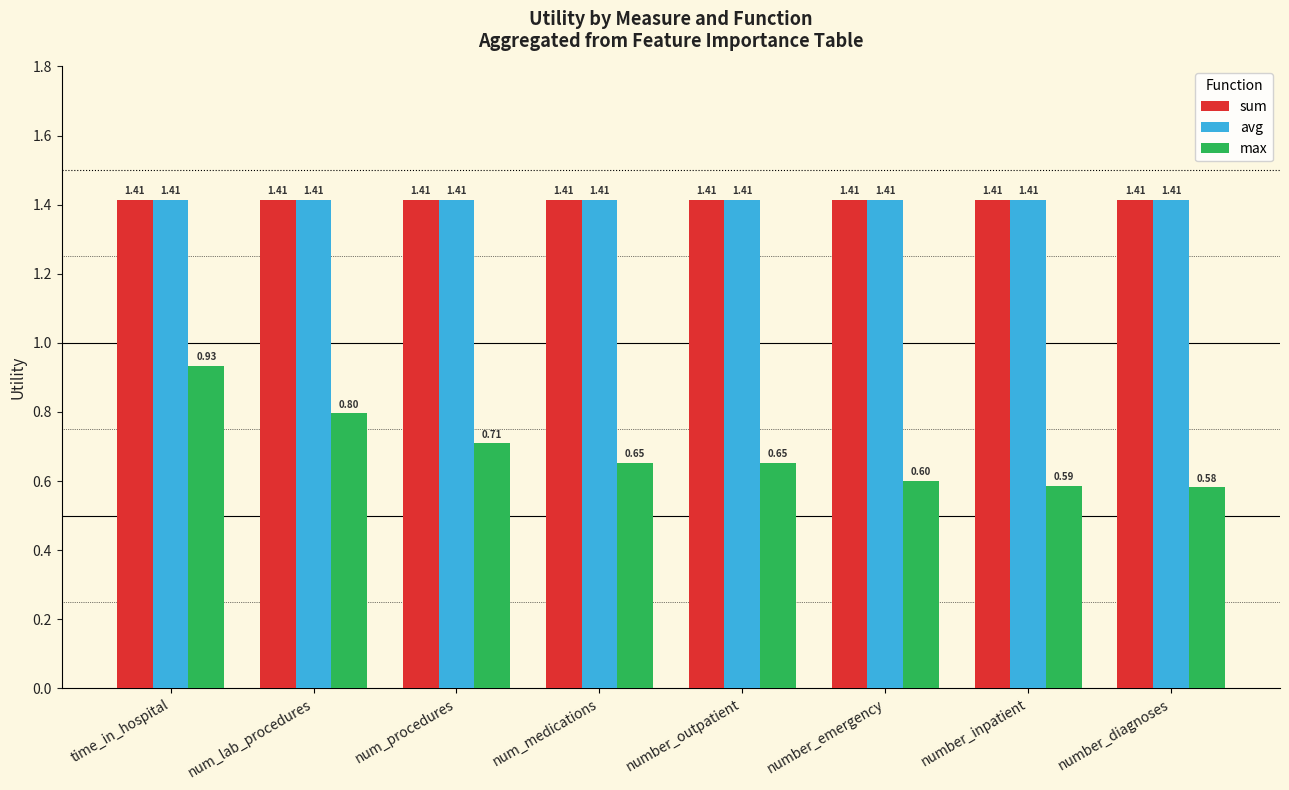

What is the label of the 3rd bar from the left?

num_procedures